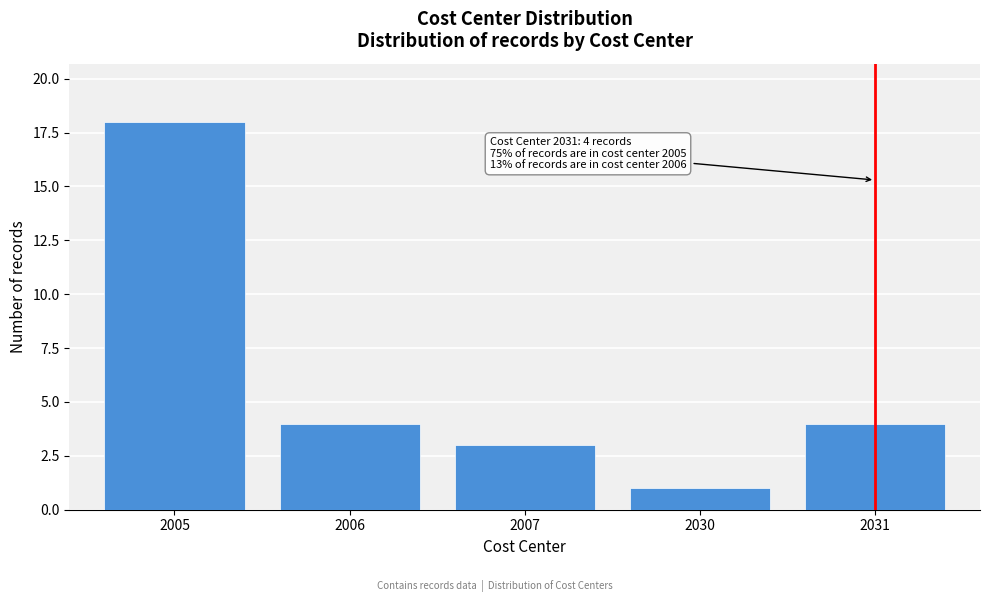

Reading left to right, extract all data points from this chart.

2005=18	2006=4	2007=3	2030=1	2031=4